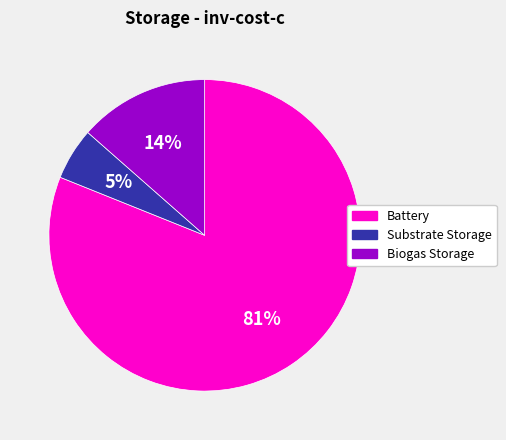

To the nearest percent, what is the combined percentage of Biogas Storage and Battery?

95%